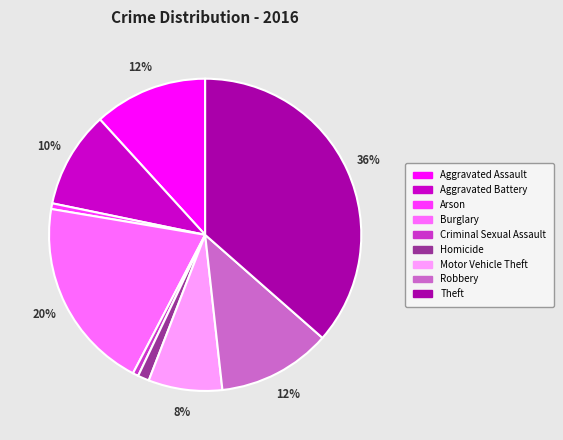

Which category has the biggest portion of the pie?

Theft